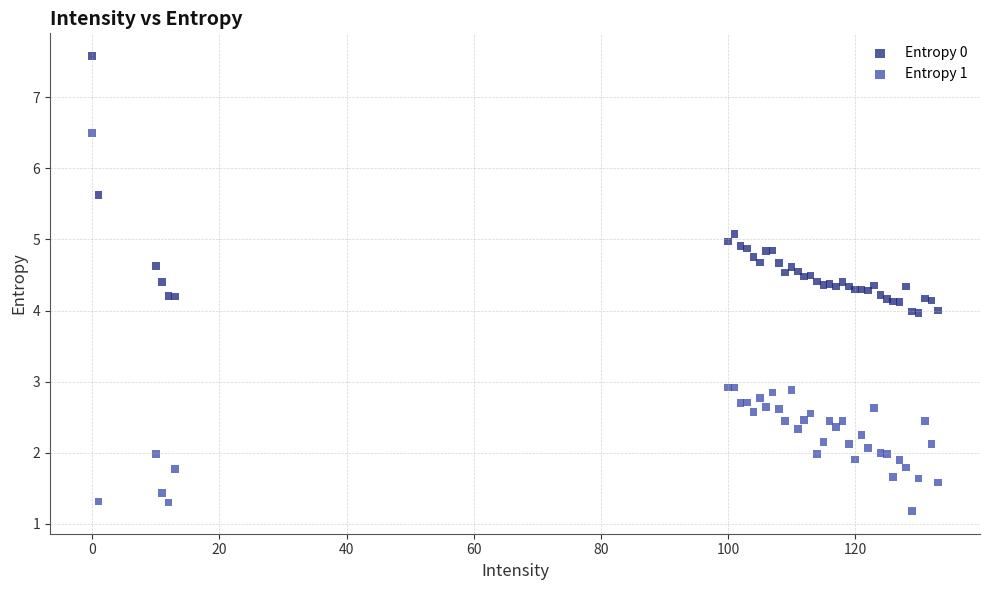

What is the X range (max minus min) for the scatter plot?

133.0